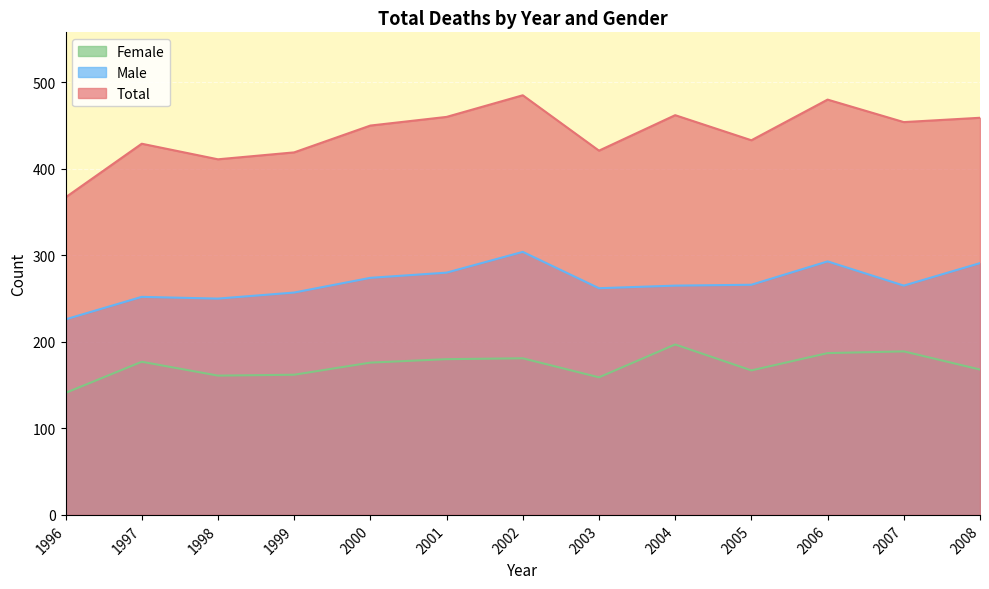

How many lines are shown in the chart?

3